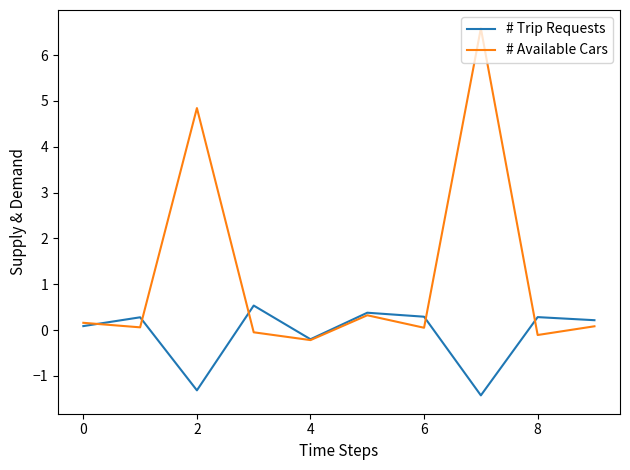

Which series has the largest range (max minus min)?

# Available Cars